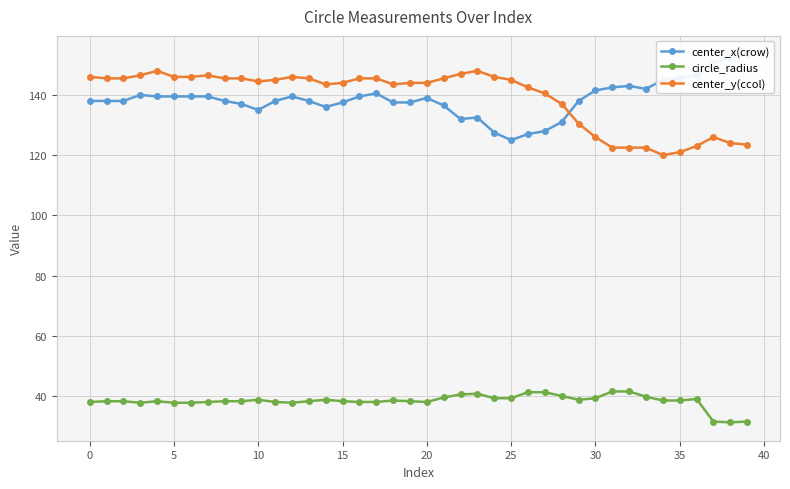

How many lines are shown in the chart?

3